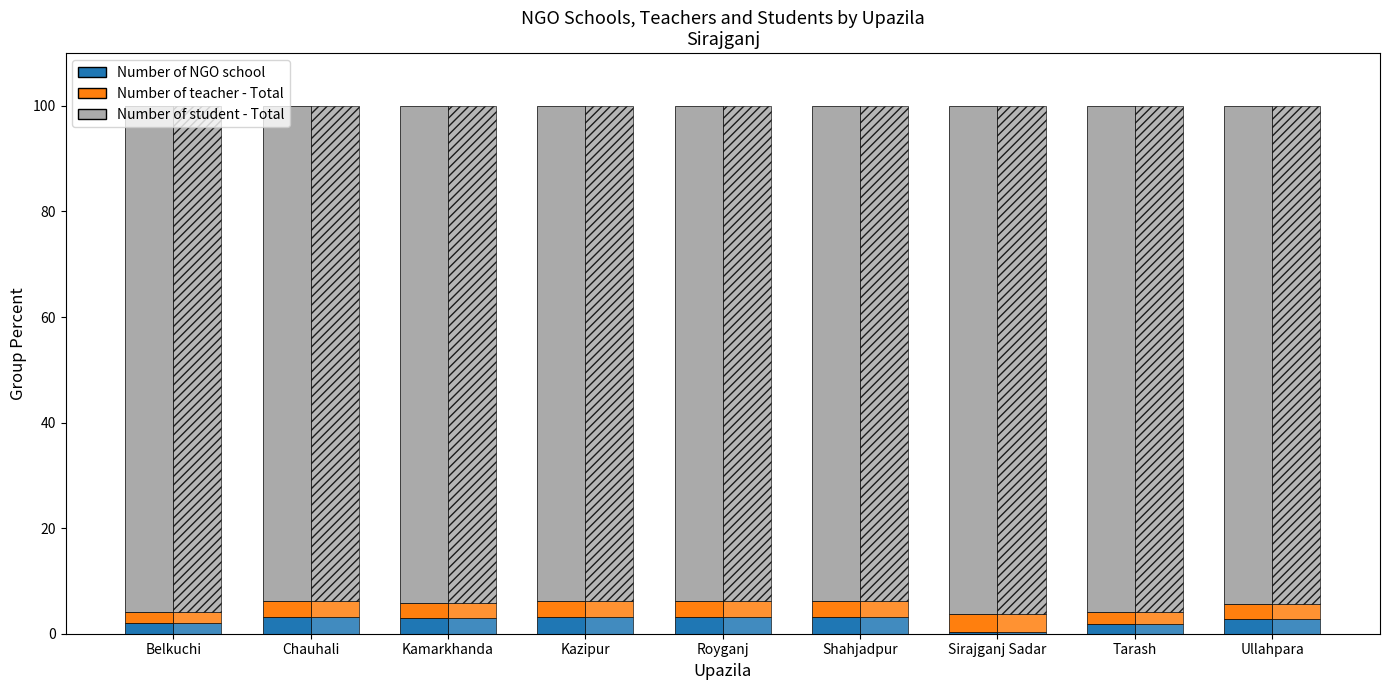

What is the difference between the second highest and minimum values in the Number of NGO school series?

2.8